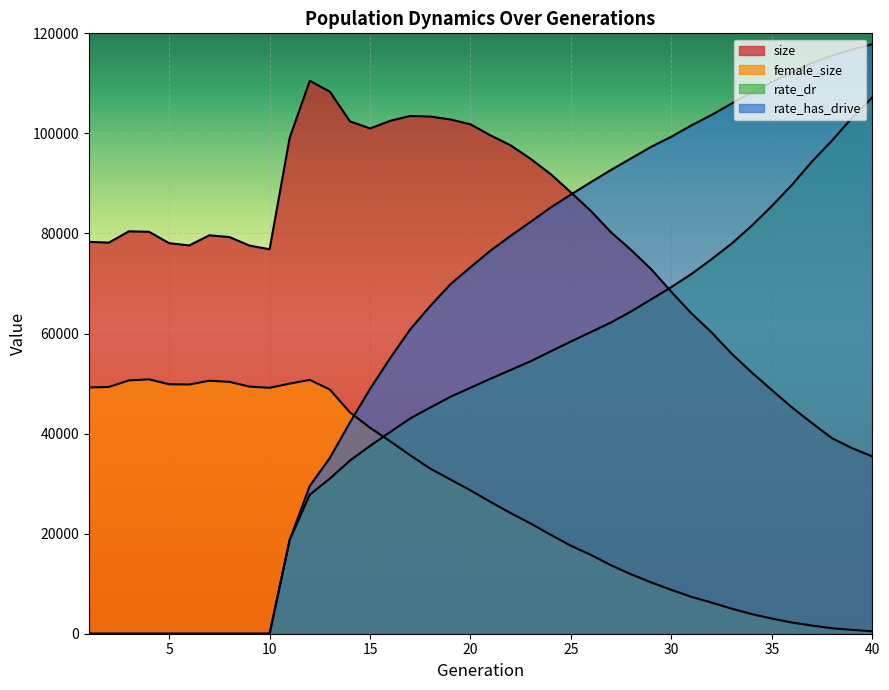

At 8, list the series in order from smallest to largest.

rate_dr, rate_has_drive, female_size, size